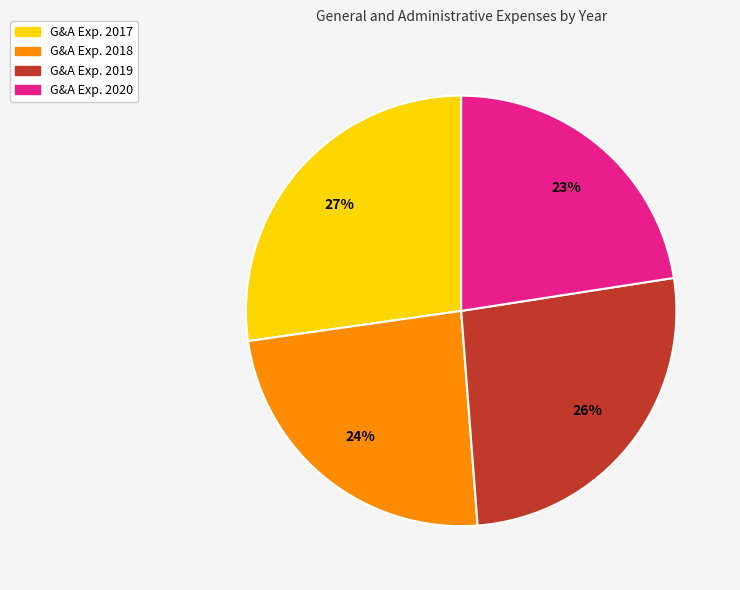

Which has a higher value, G&A Exp. 2018 or G&A Exp. 2019?

G&A Exp. 2019